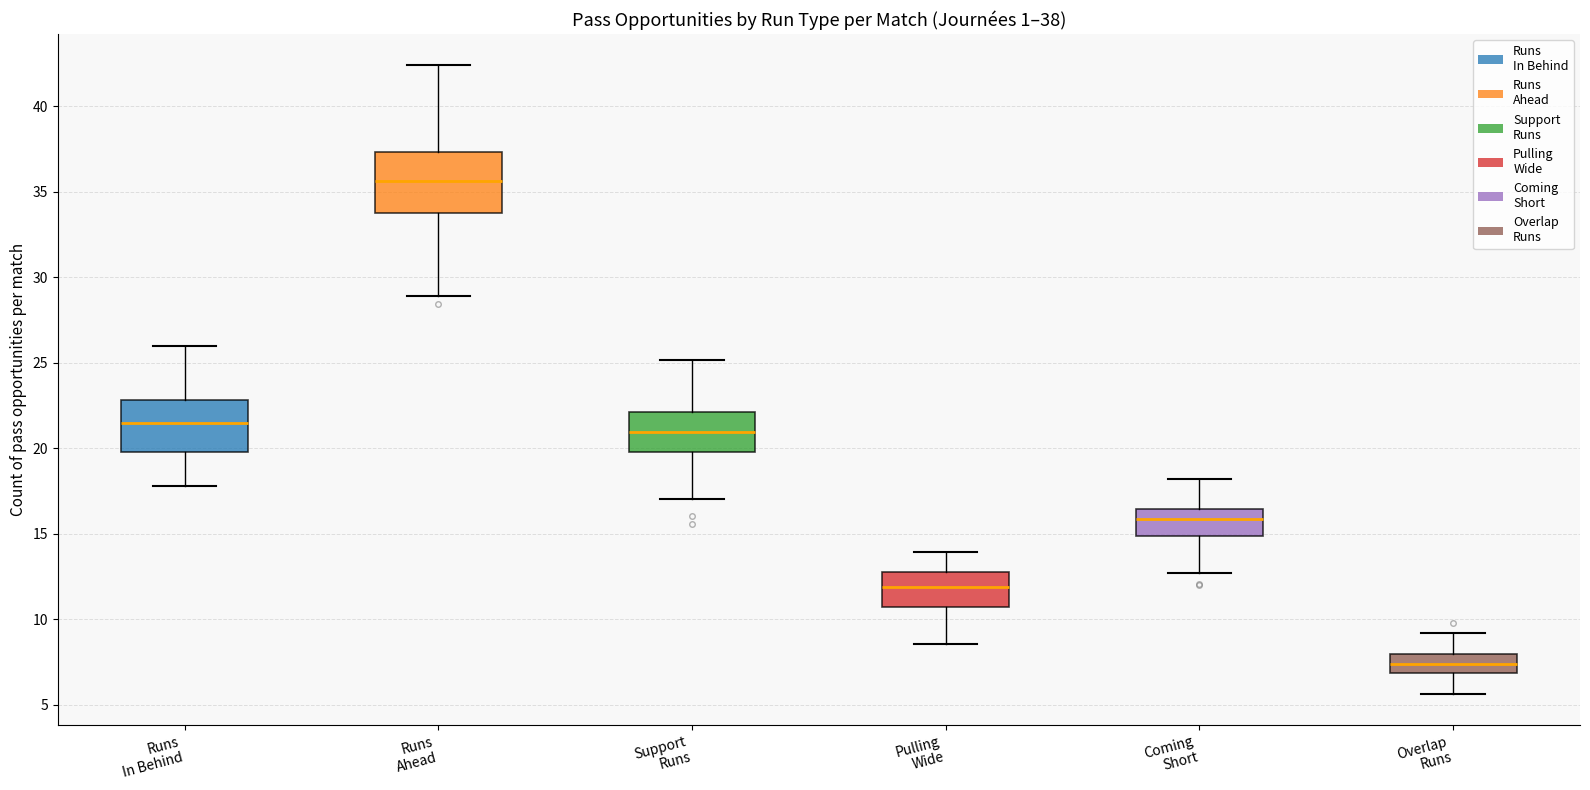

Which box has the lowest median line?

Overlap Runs